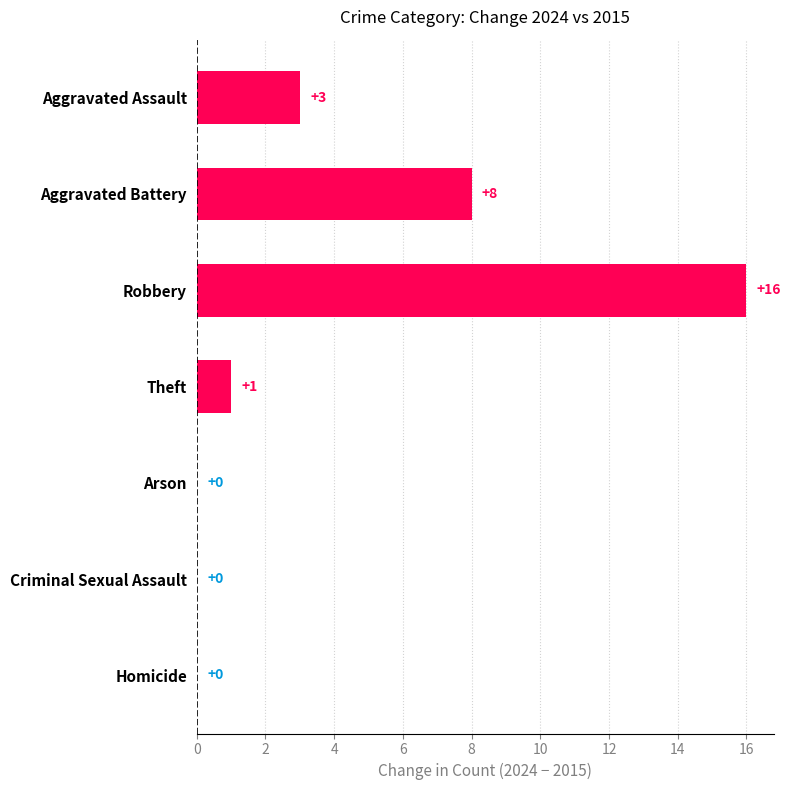

What is the greatest value displayed?

16